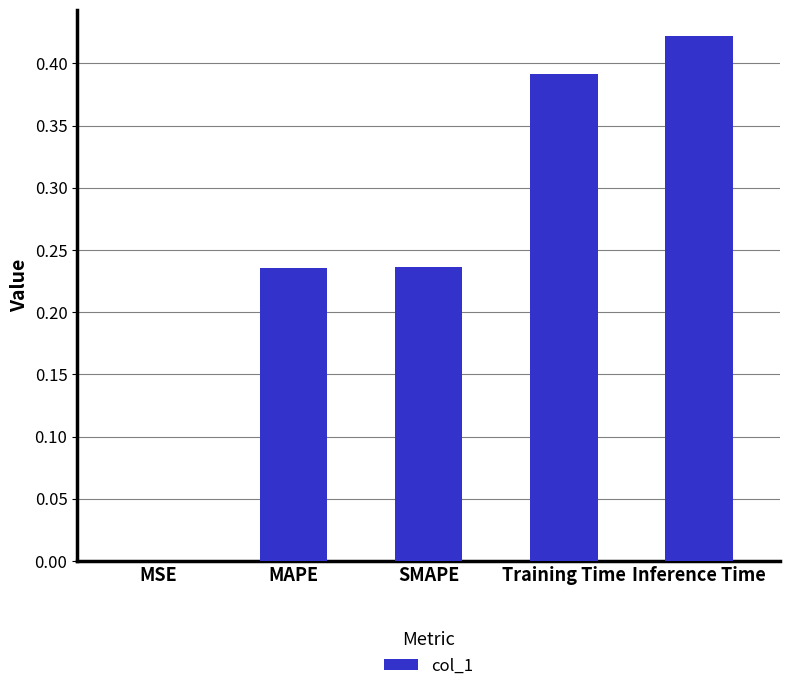

At which category does the chart reach its peak across all series?

Inference Time